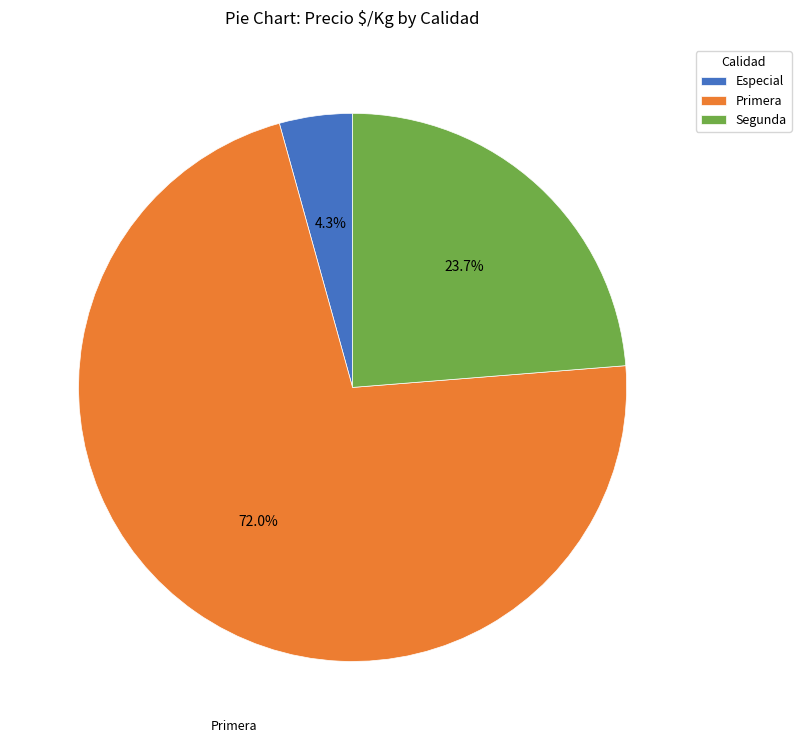

To the nearest percent, what is the difference between the Especial and Primera slice percentages?

68%